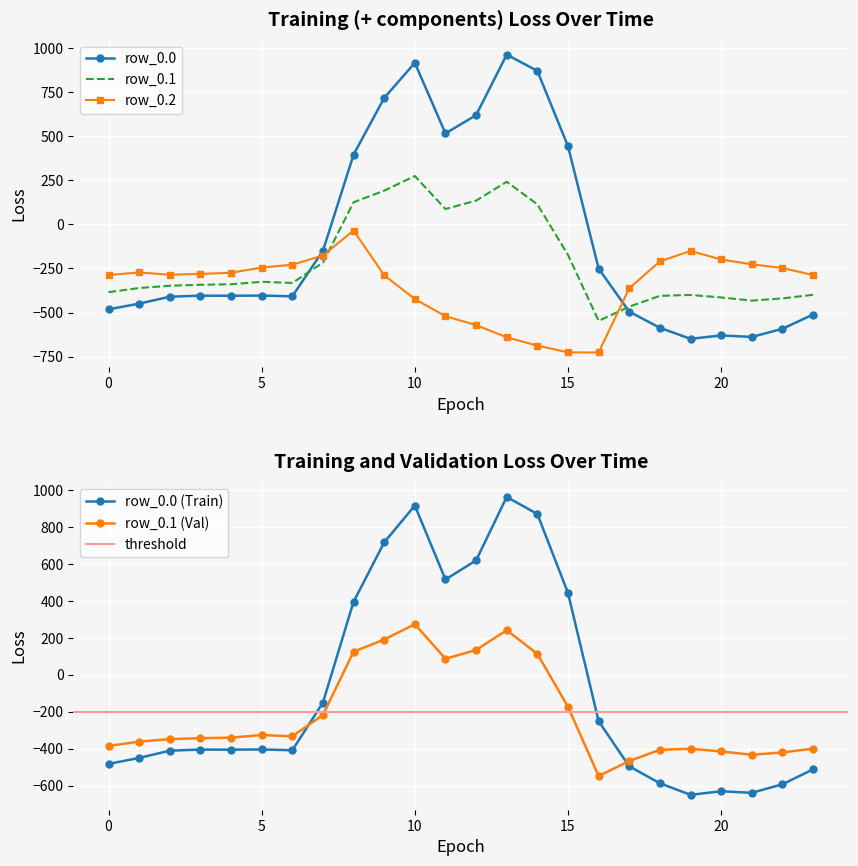

The row_0.2 series shows -287.5 at 23. True or false?

True